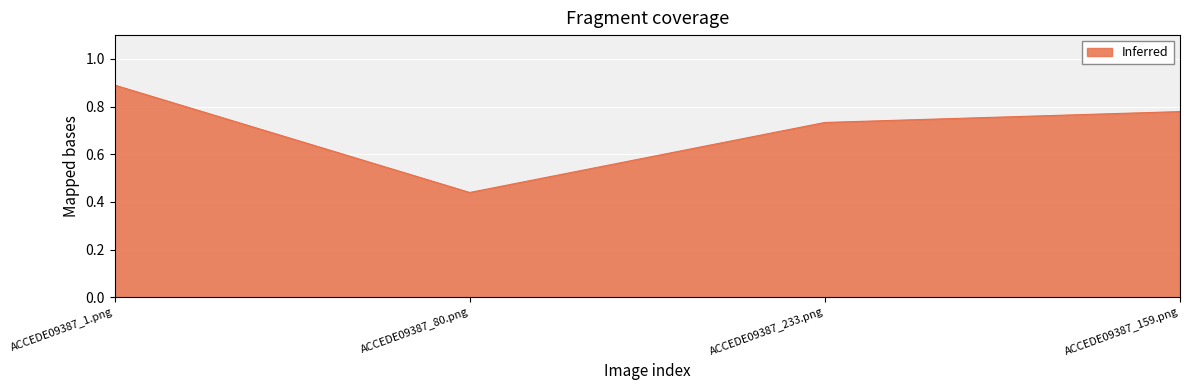

True or false: the data has more than 1 interior local peaks.

False